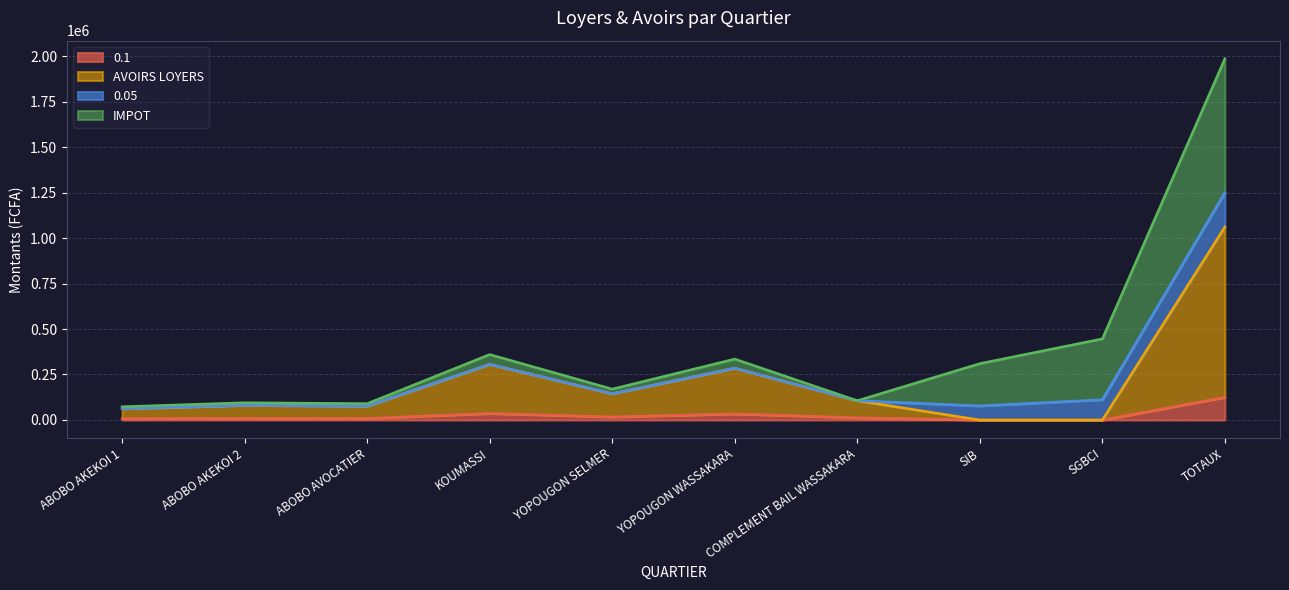

Which category has the highest value in the 0.1 series?

TOTAUX